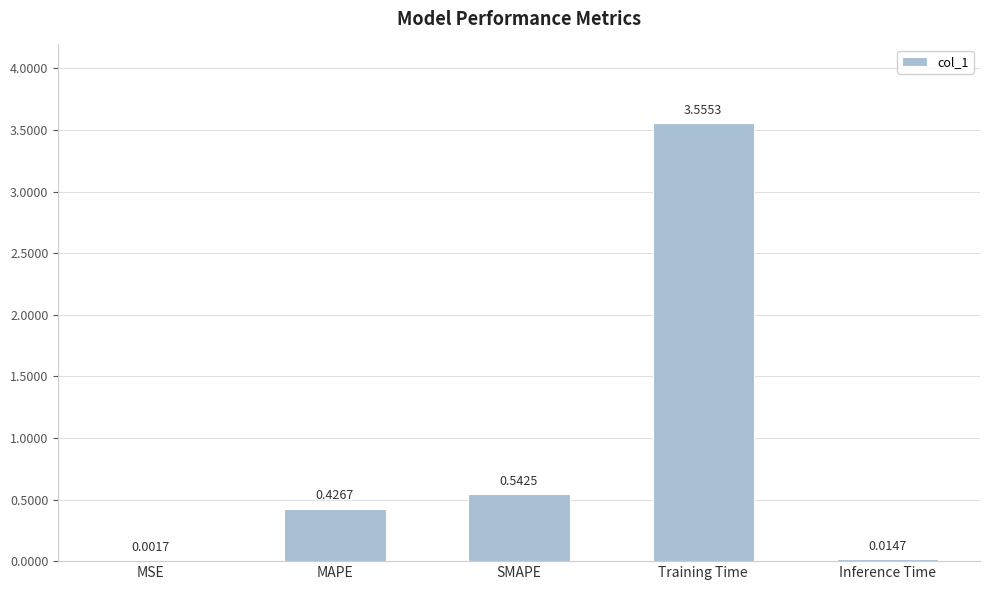

What is the average value?

0.9